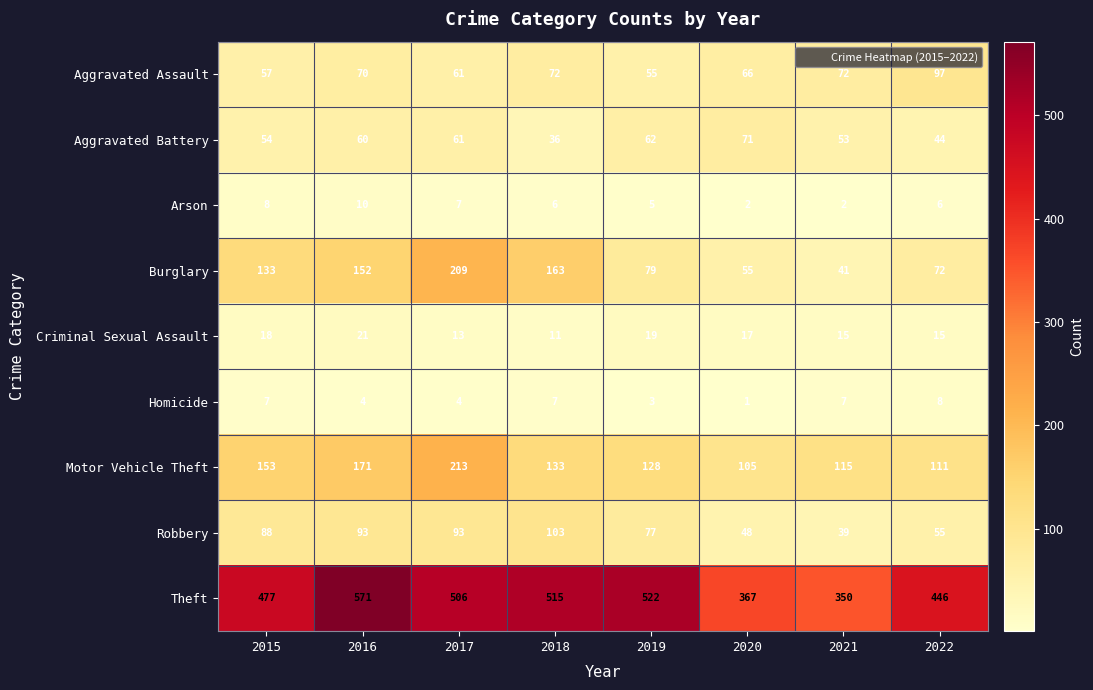

What is the difference between the maximum and minimum values in the Motor Vehicle Theft series?

108